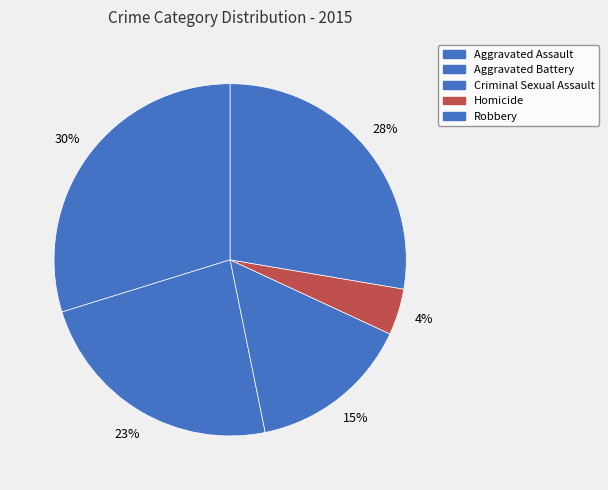

Combined, what portion of the pie is Robbery and Aggravated Assault?

57.4%